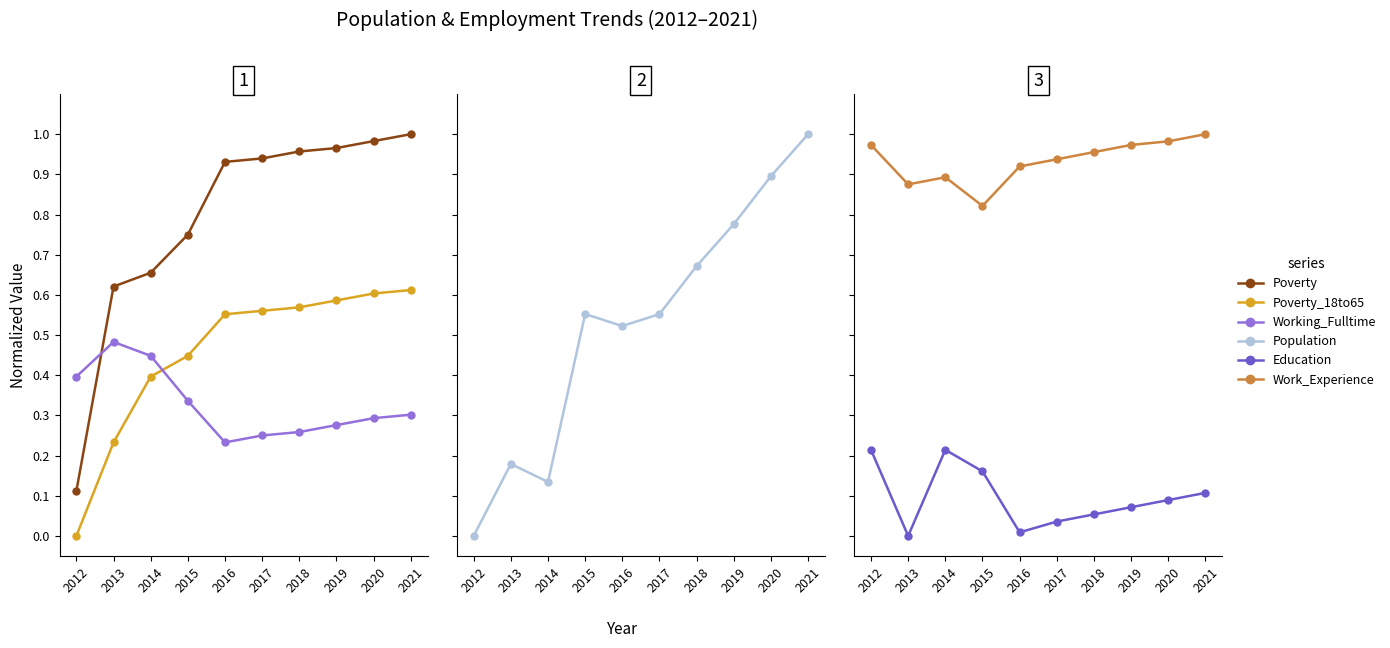

What are all the series names shown in the legend?

Poverty, Poverty_18to65, Working_Fulltime, Population, Education, Work_Experience